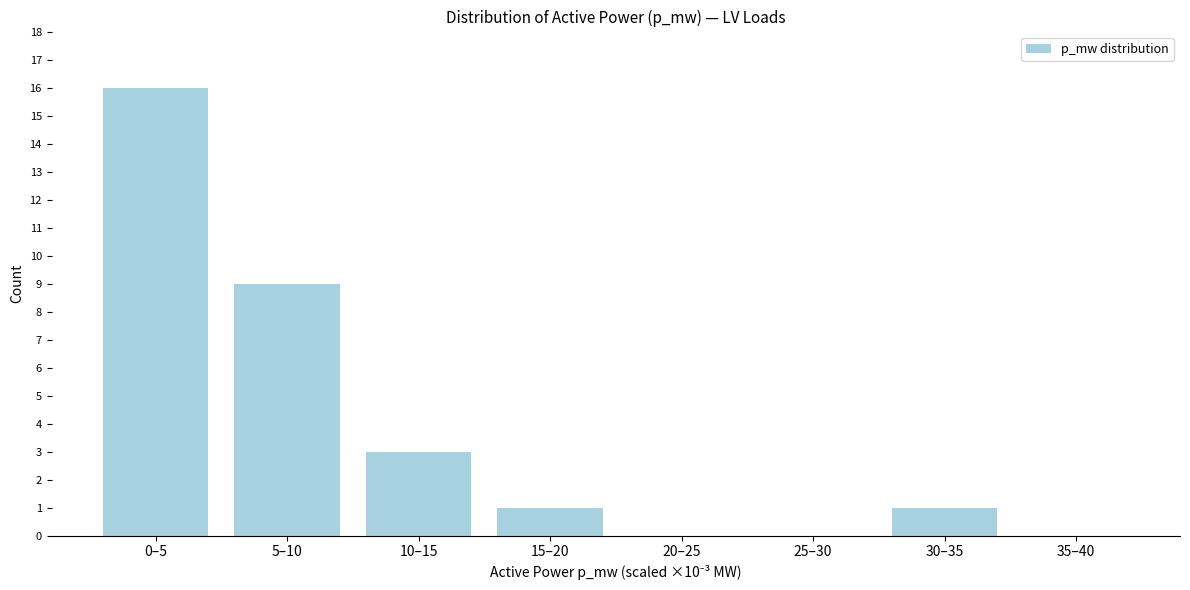

Reading right to left, list all the values displayed in this chart.

35–40=0	30–35=1	25–30=0	20–25=0	15–20=1	10–15=3	5–10=9	0–5=16